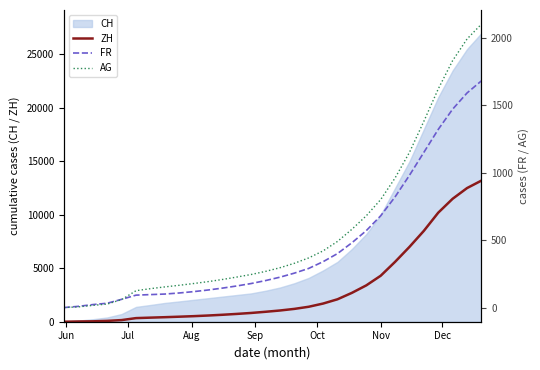

What is the maximum value for ZH?

13200